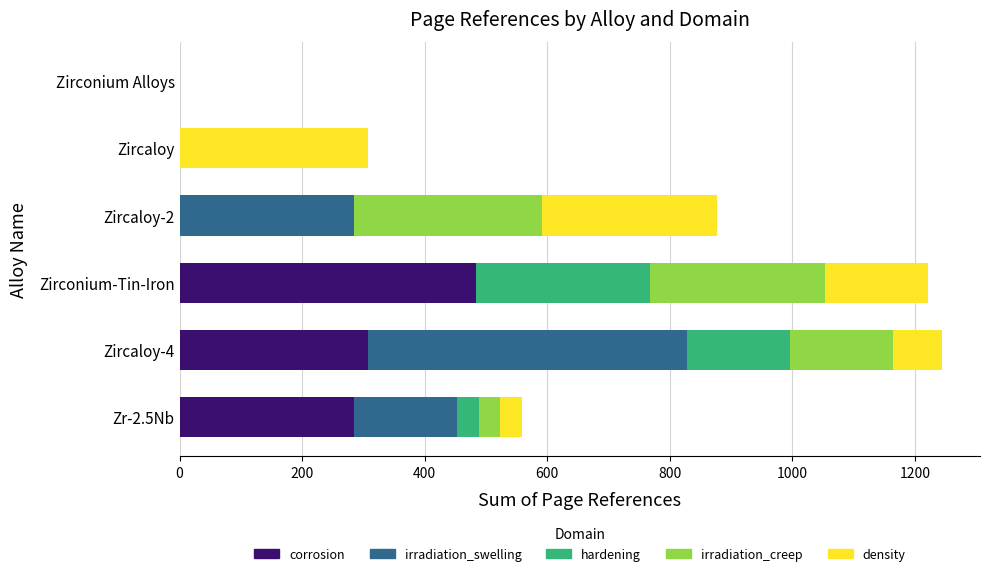

What is the sum of all corrosion values?

1075